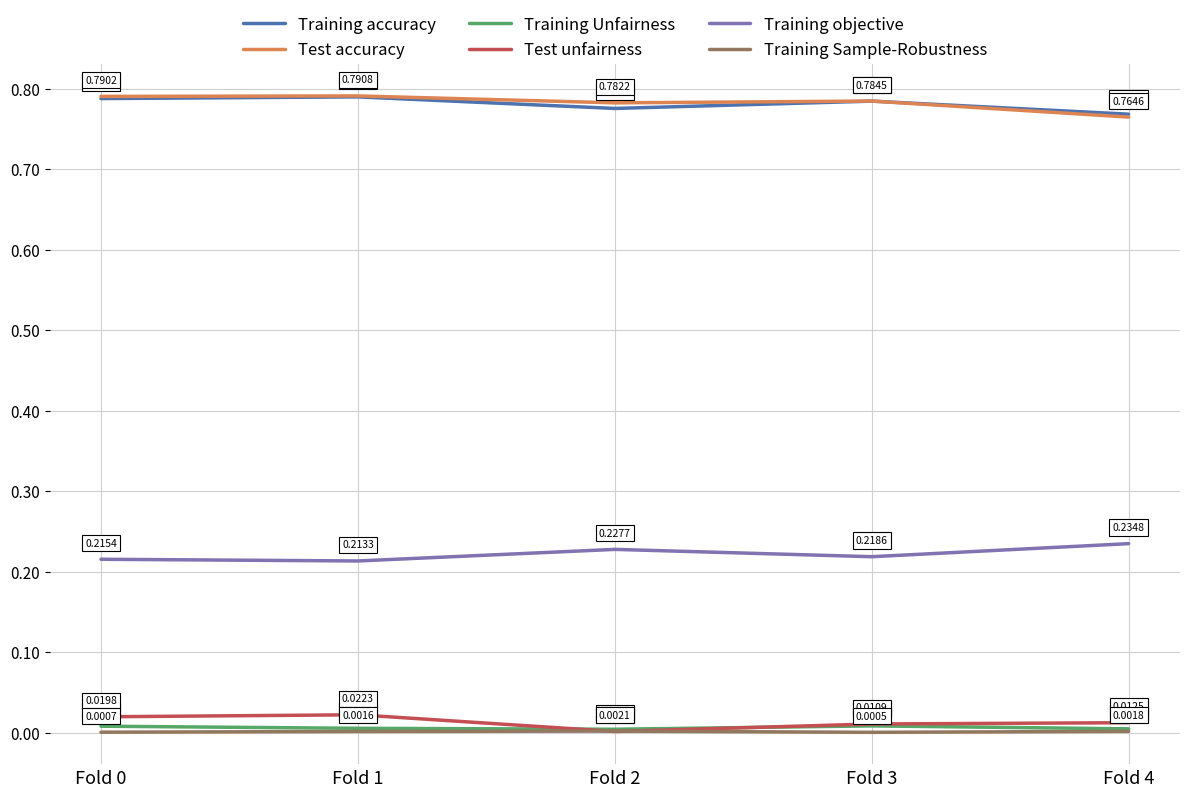

Count the Training objective values in the range 0 to 1.

5